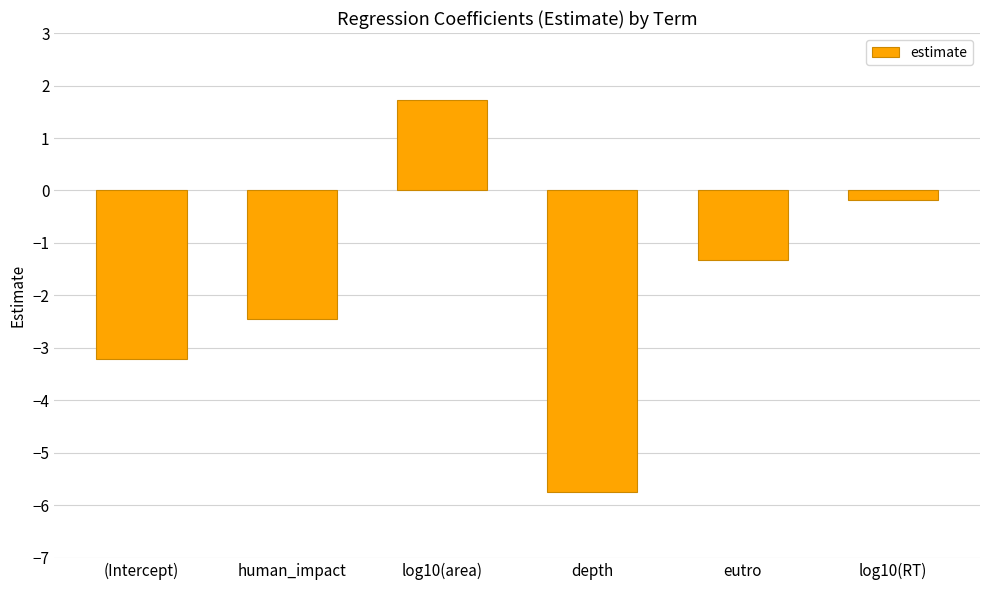

The value at depth is -8.1. True or false?

False